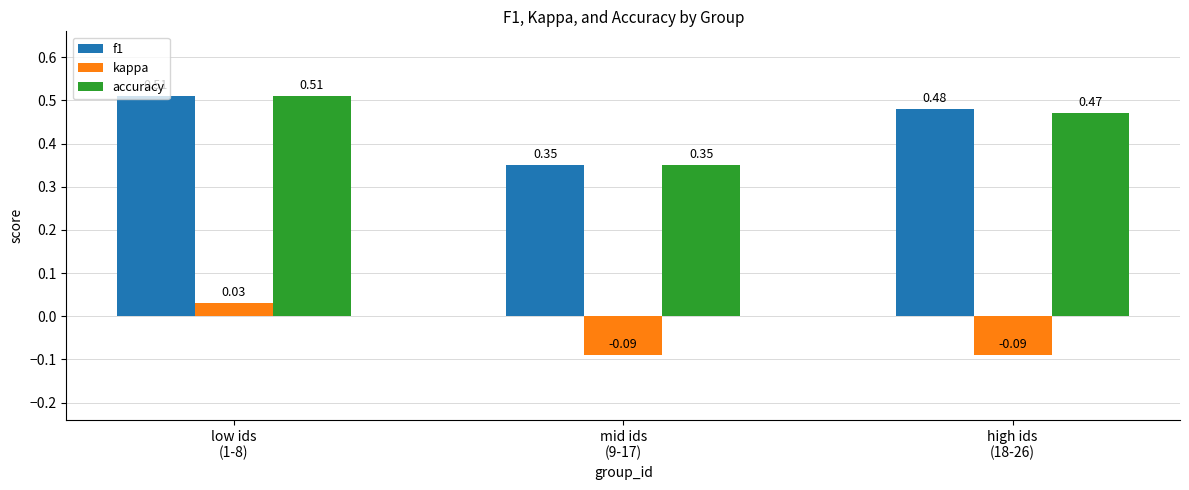

Which series has the largest total across all categories?

f1